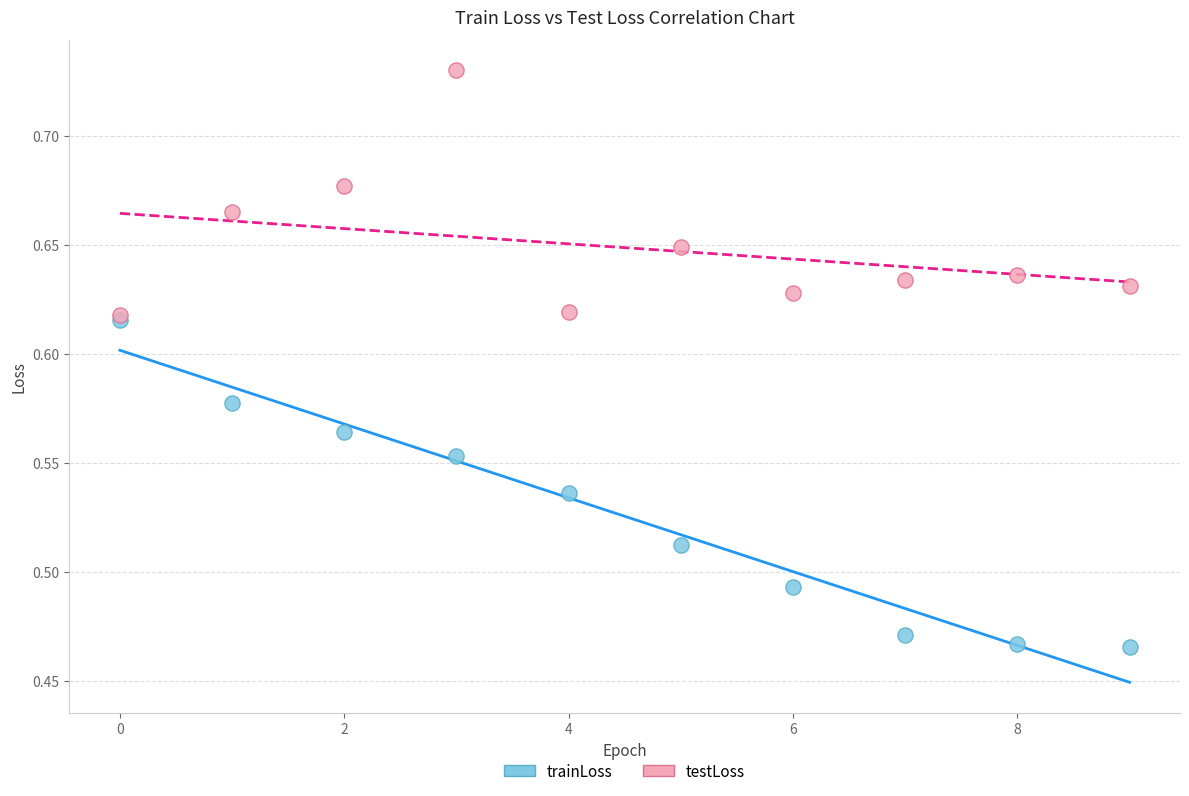

Which series reaches the minimum Y coordinate?

trainLoss